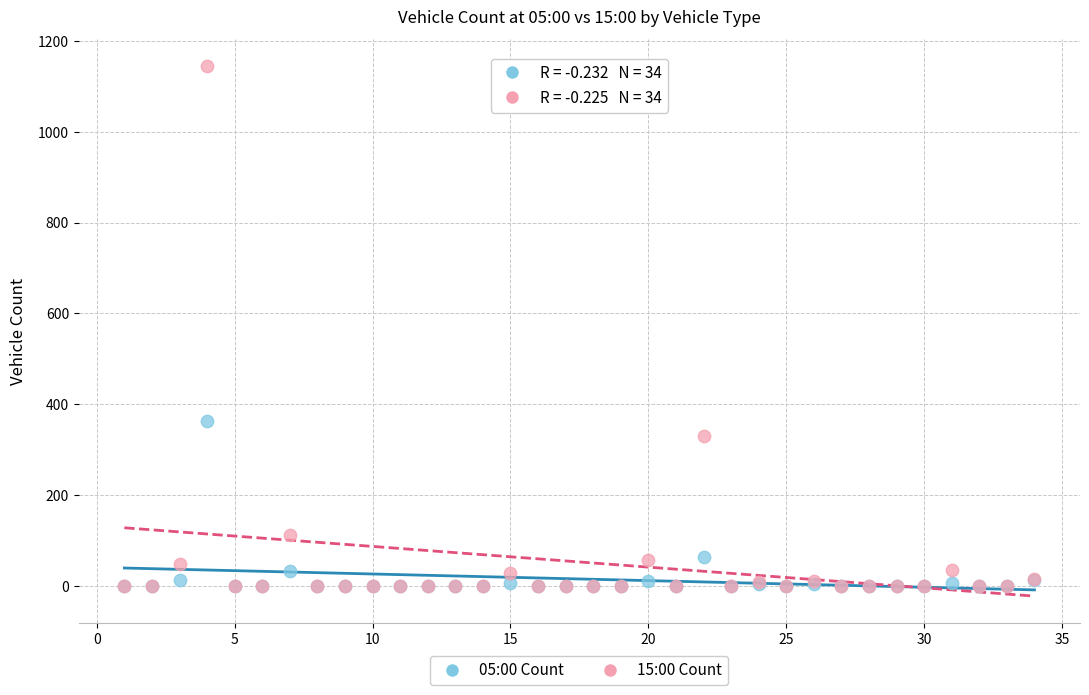

Which series contains the highest Y value?

15:00 Count